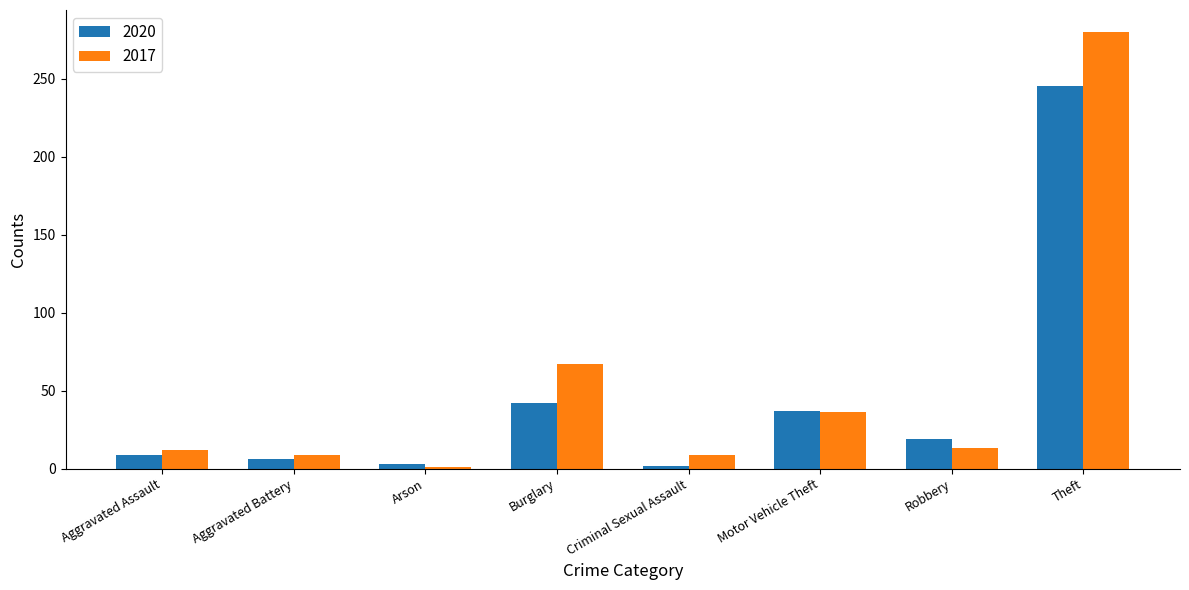

What is the sum of all 2017 values?

427